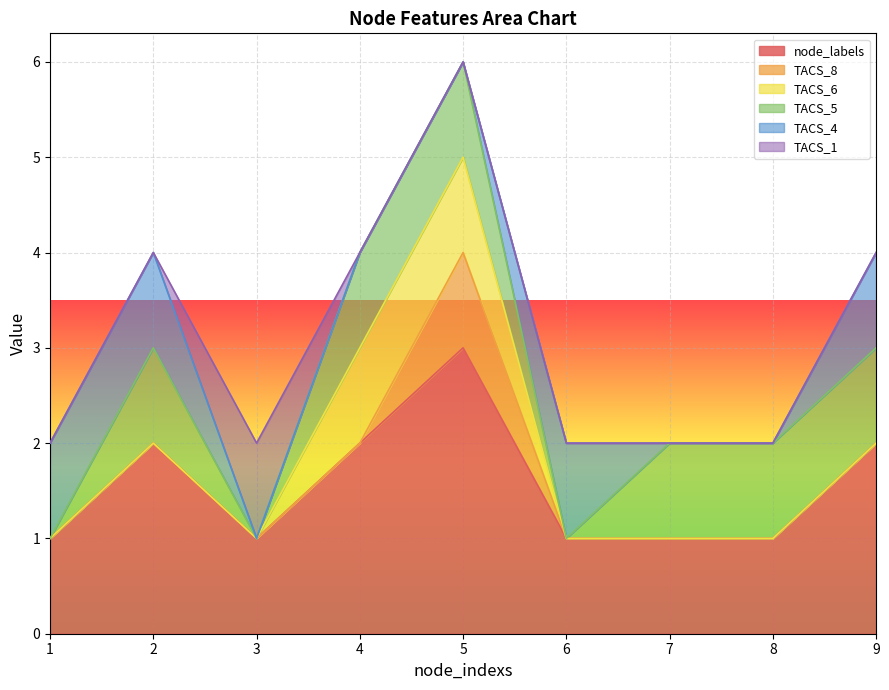

Is the value of TACS_5 at 4 greater than the value of TACS_4 at 7?

Yes